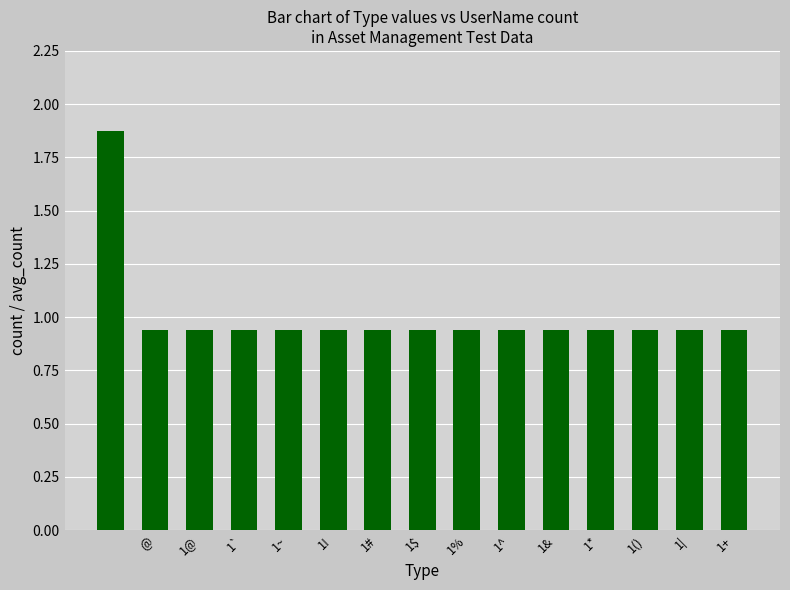

What is the sum of all values?

15.0